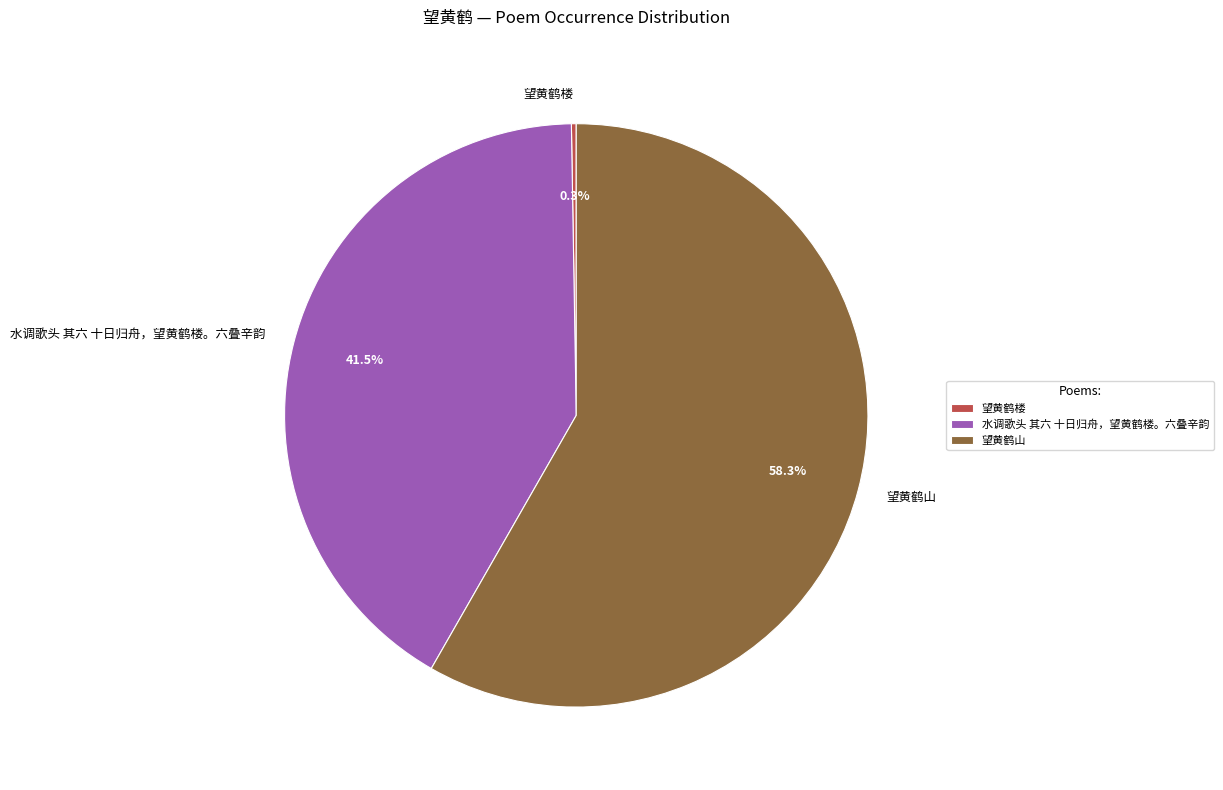

What is the largest slice in the pie chart?

望黄鹤山